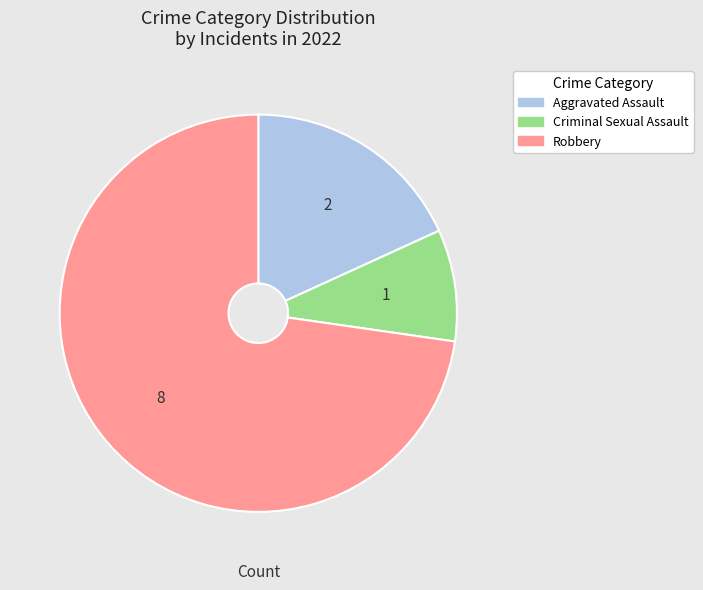

What is the majority slice?

Robbery